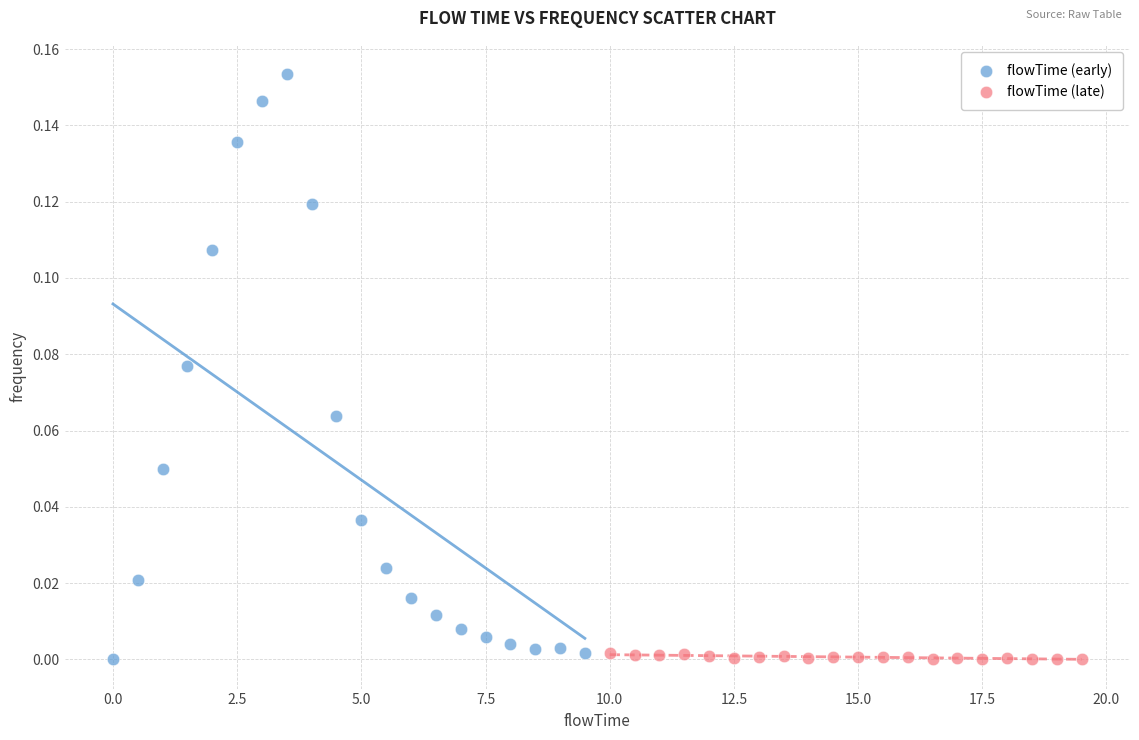

What are all the series names shown in the legend?

flowTime (early), flowTime (late)